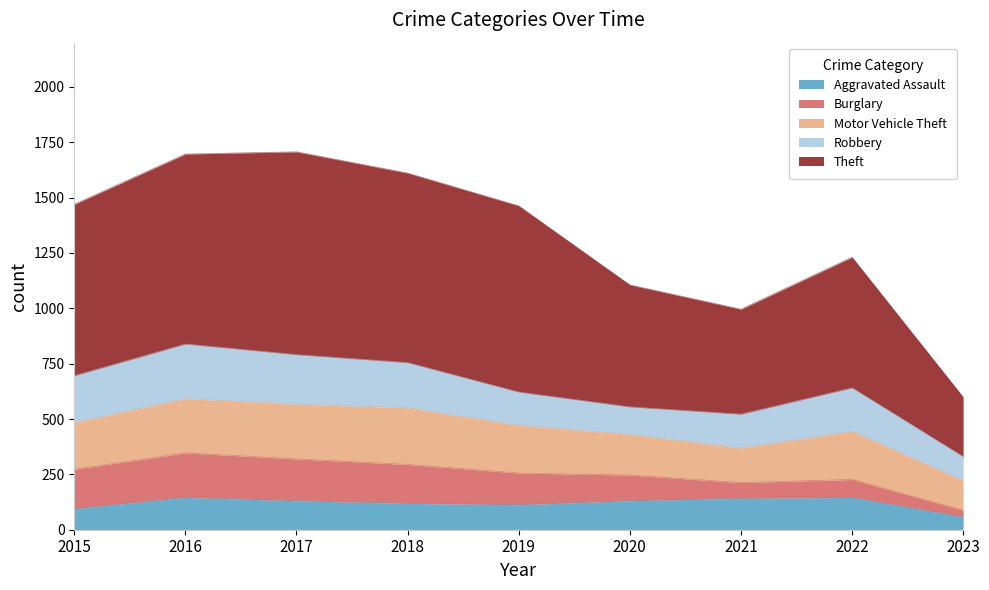

What are all the series names shown in the legend?

Aggravated Assault, Burglary, Motor Vehicle Theft, Robbery, Theft